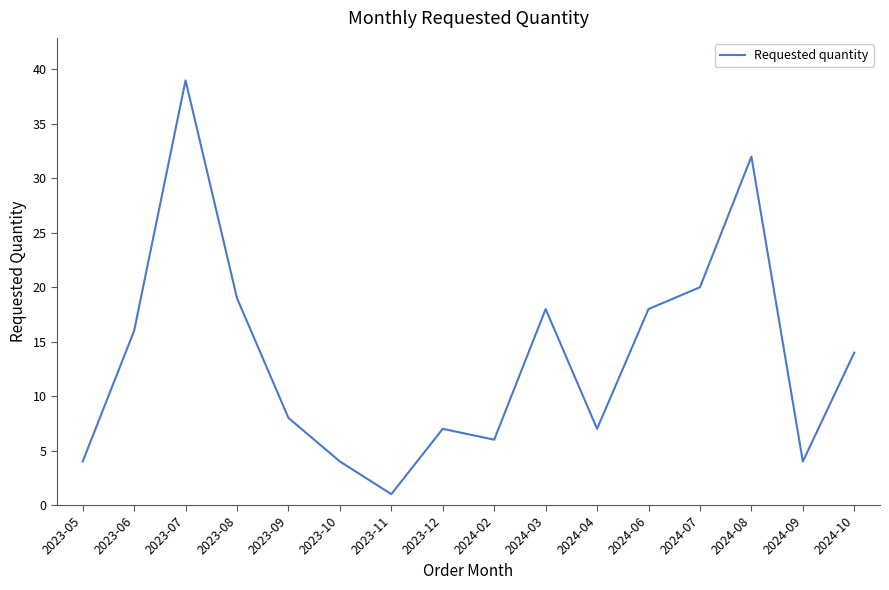

True or false: the data shows 7 at 2024-09.

False